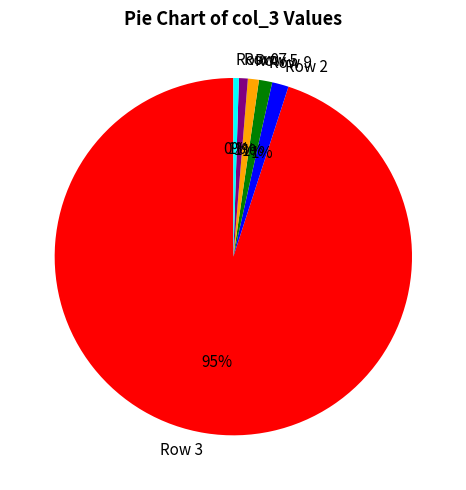

True or false: Row 9 accounts for 8% of the total.

False